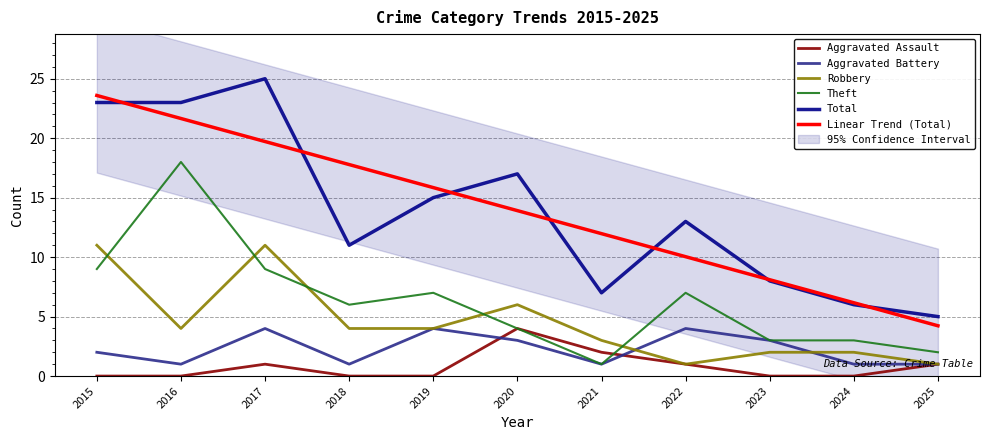

Which category has the lowest value in the Total series?

2025